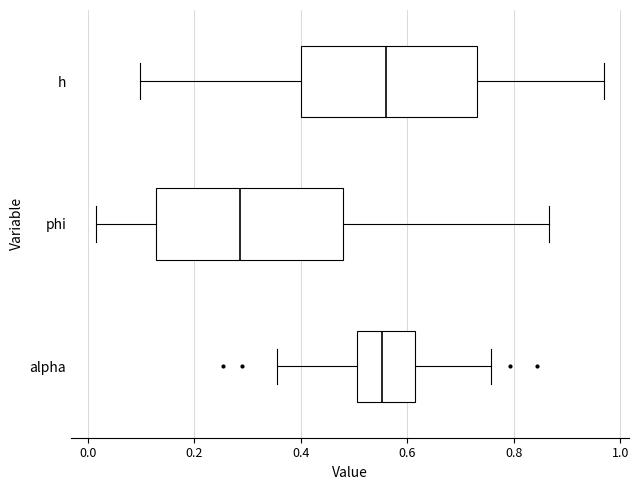

Reading bottom to top, transcribe this box plot: for each box, give where its median line is, the range the box spans, and where its two whiskers end, as read against the x-axis. The values are not printed on the chart, so give them approximately, as read against the axis.

alpha: median 0.56, box 0.50 to 0.62, whiskers 0.36 to 0.76
phi: median 0.28, box 0.12 to 0.48, whiskers 0.02 to 0.86
h: median 0.56, box 0.40 to 0.74, whiskers 0.10 to 0.96